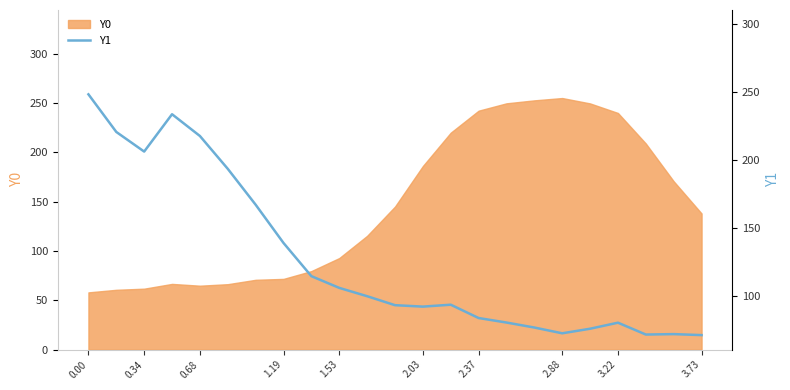

Is it true that Y0 equals 58.0 at 0.00?

True